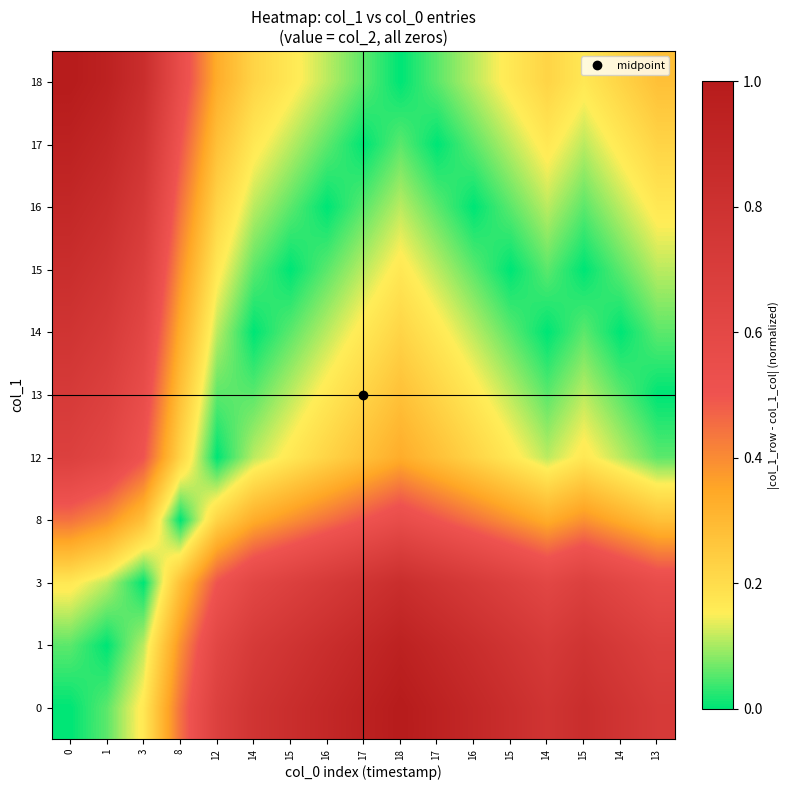

What is the spread (max minus min) of values at 14?

0.8